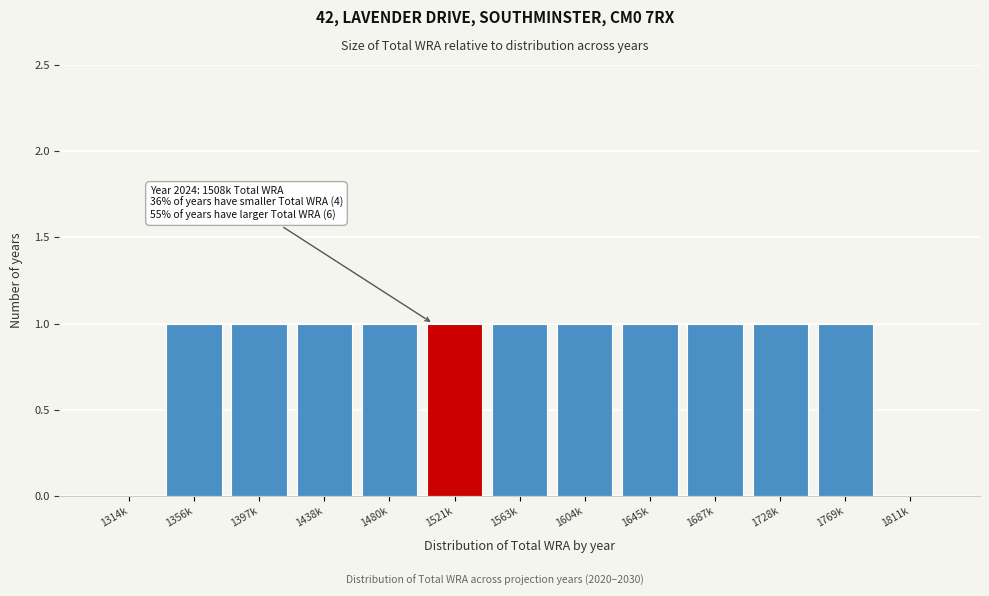

Reading left to right, list all the values displayed in this chart.

1314k=0	1356k=1	1397k=1	1438k=1	1480k=1	1521k=1	1563k=1	1604k=1	1645k=1	1687k=1	1728k=1	1769k=1	1811k=0